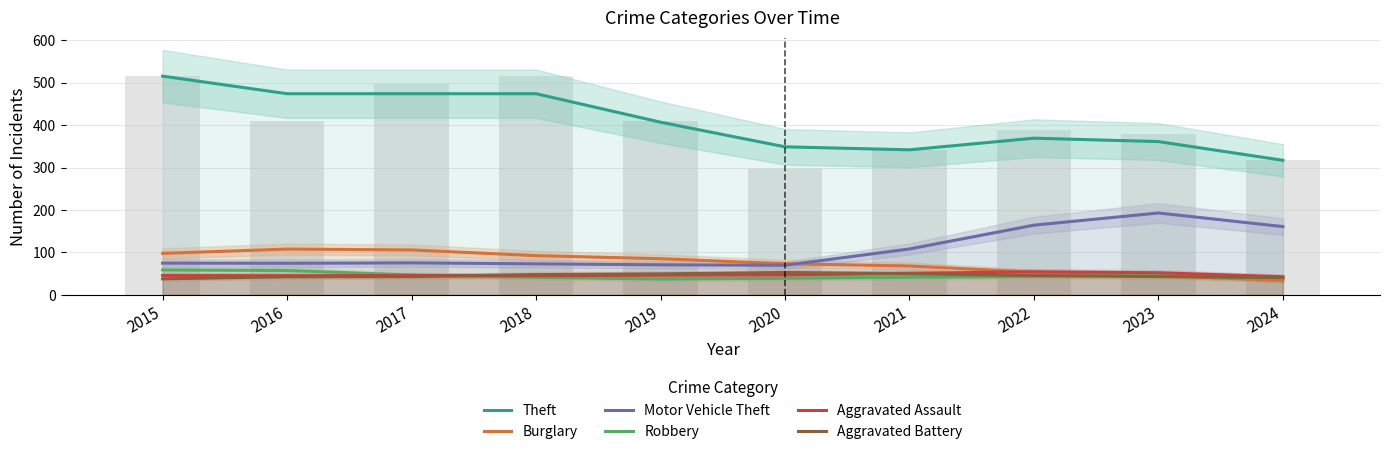

Which series has the largest total across all categories?

Theft